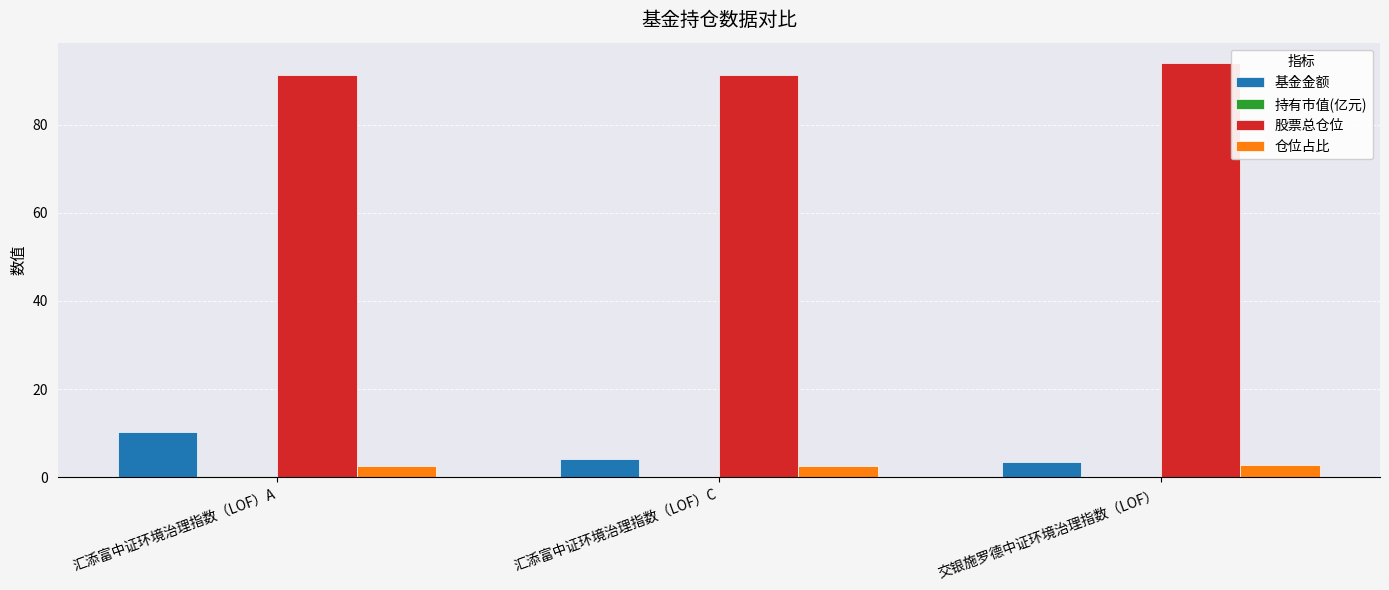

Which label corresponds to the largest value in the chart?

交银施罗德中证环境治理指数（LOF）